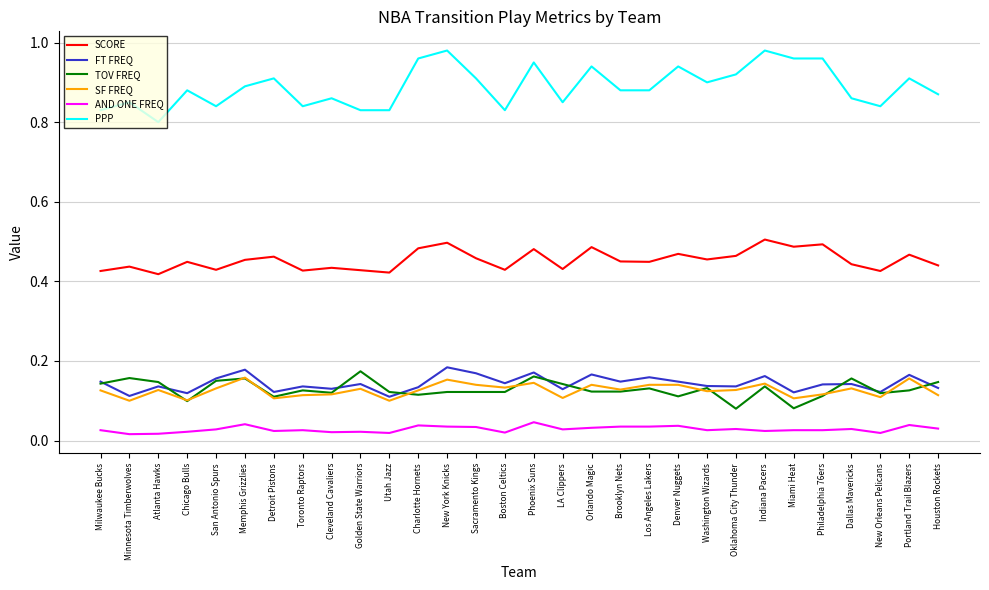

At which label is PPP closest to 0?

Atlanta Hawks